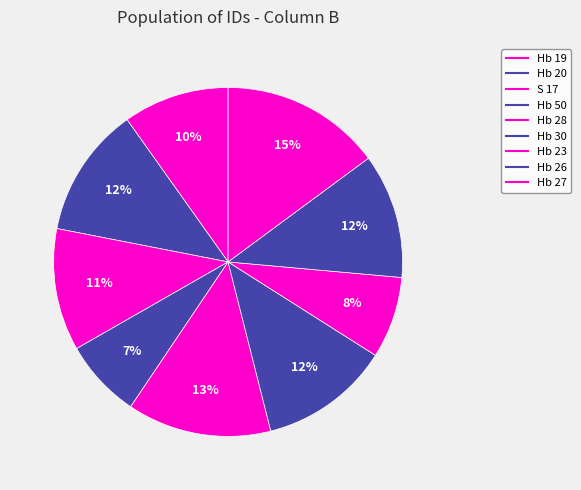

Which category has the smallest portion of the pie?

Hb 50